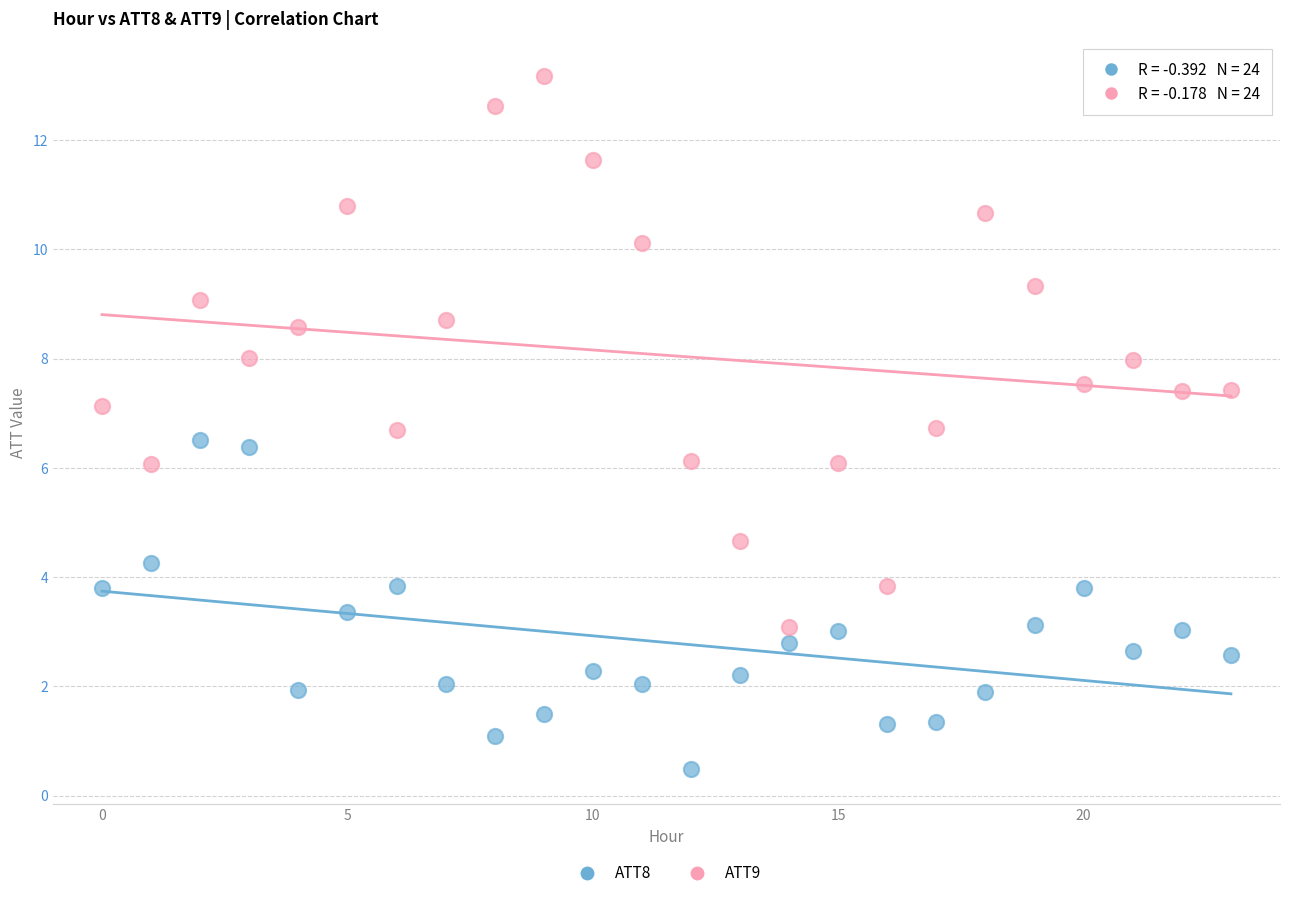

What are all the series names shown in the legend?

ATT8, ATT9